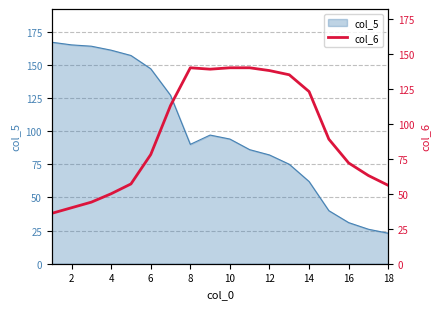

How many data points are above 89?

8